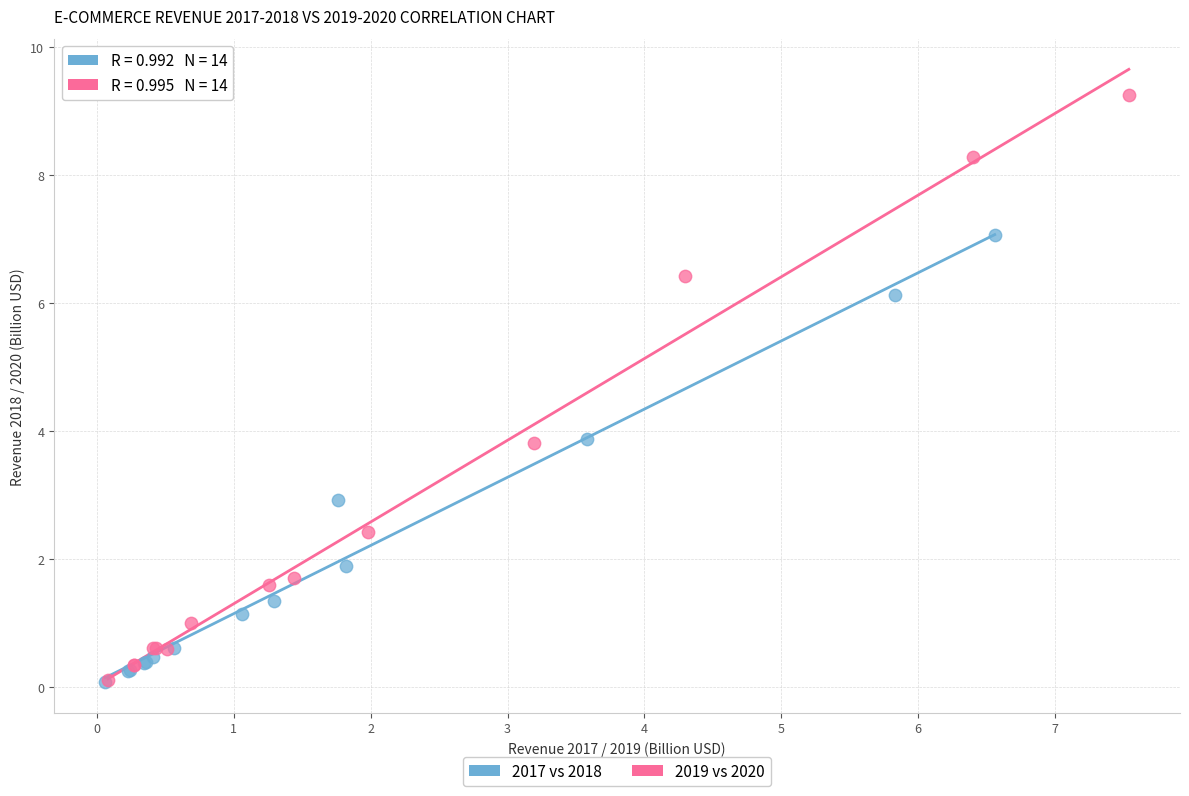

Which series has the largest Y range (max minus min)?

2019 vs 2020